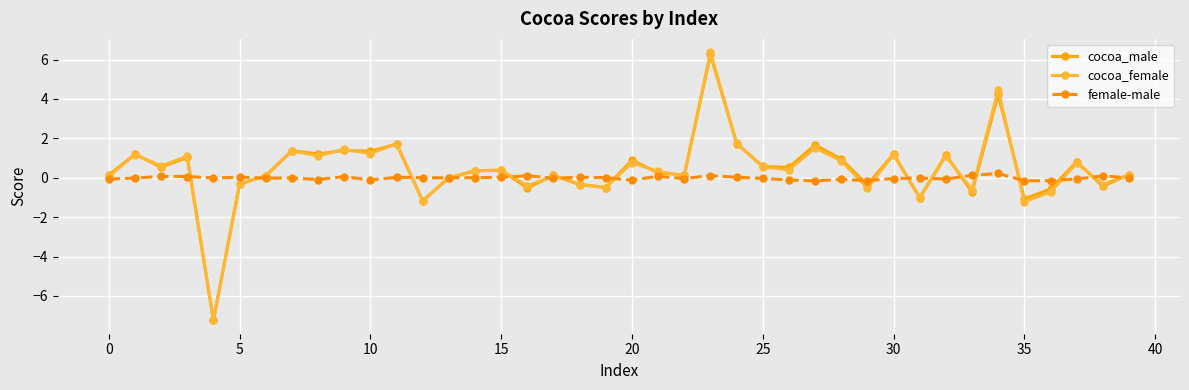

Which series has the largest range (max minus min)?

cocoa_female